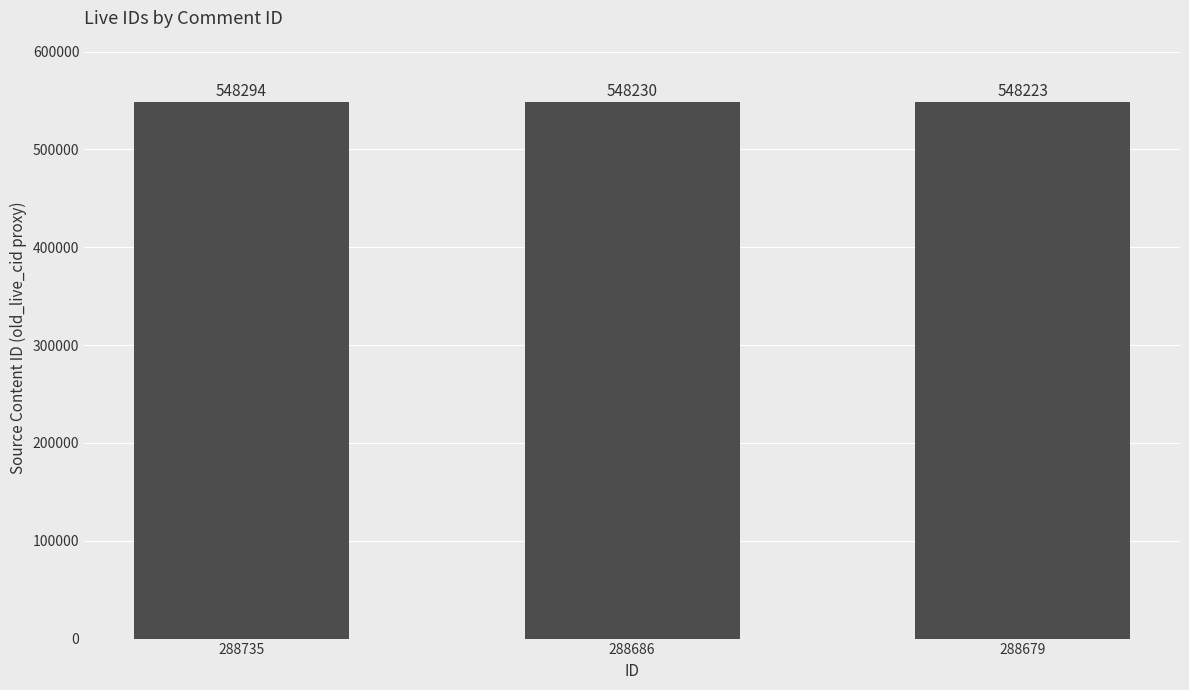

What is the difference between the maximum and minimum values?

71